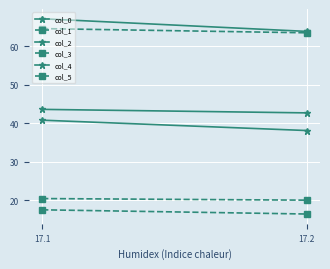

What is the value of the col_2 point at the 1st from the left?

67.1